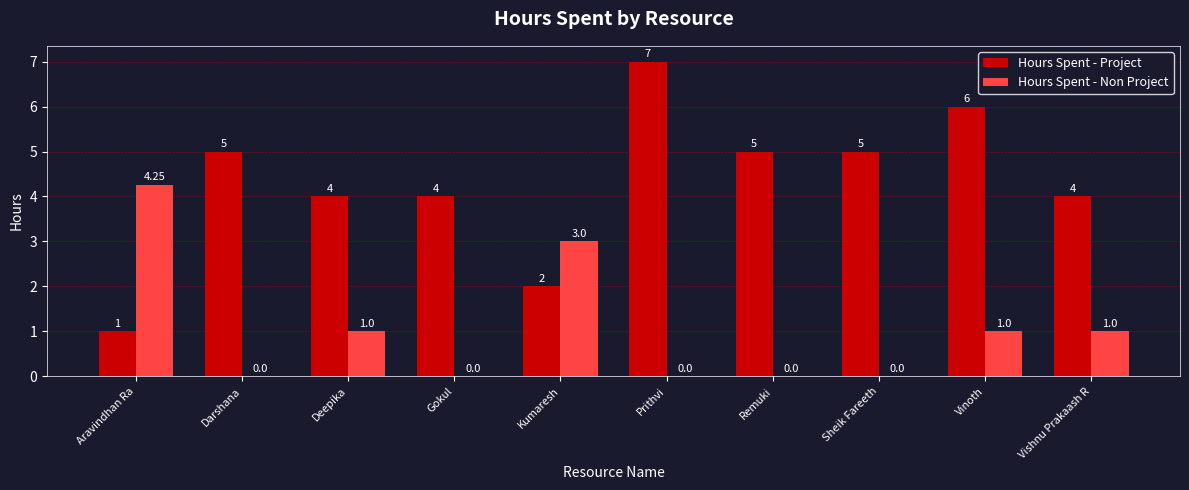

Which series has the widest spread of values?

Hours Spent - Project